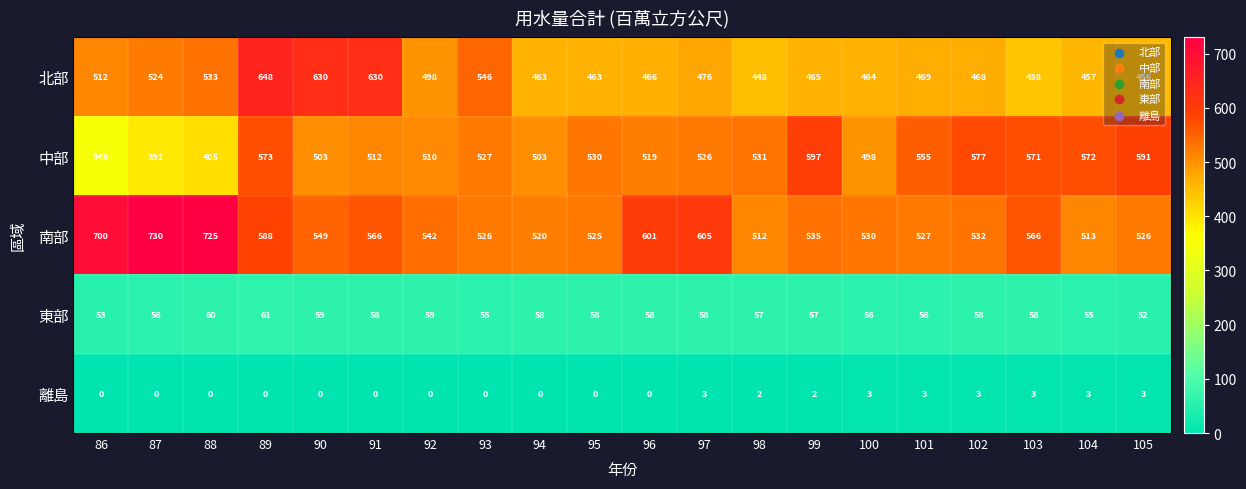

What is the greatest value displayed?

730